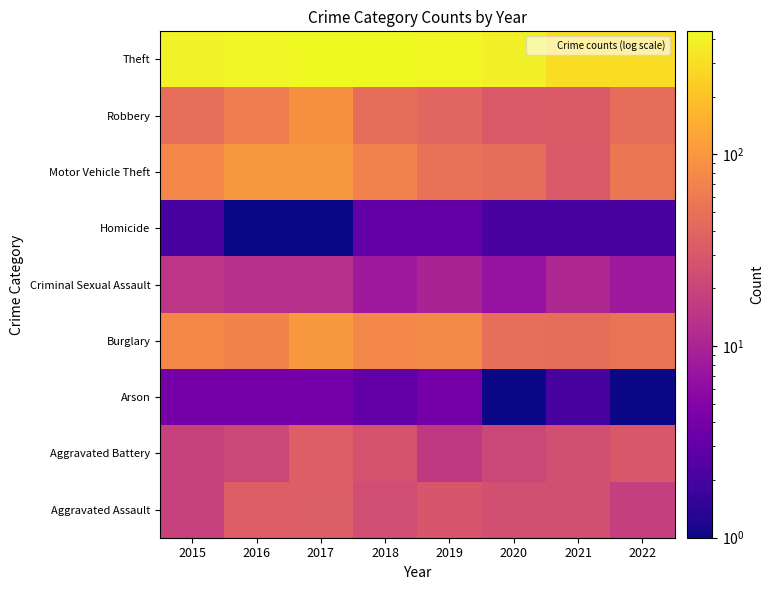

Rank the series by their maximum value, from highest to lowest.

Theft, Burglary, Motor Vehicle Theft, Robbery, Aggravated Assault, Aggravated Battery, Criminal Sexual Assault, Arson, Homicide